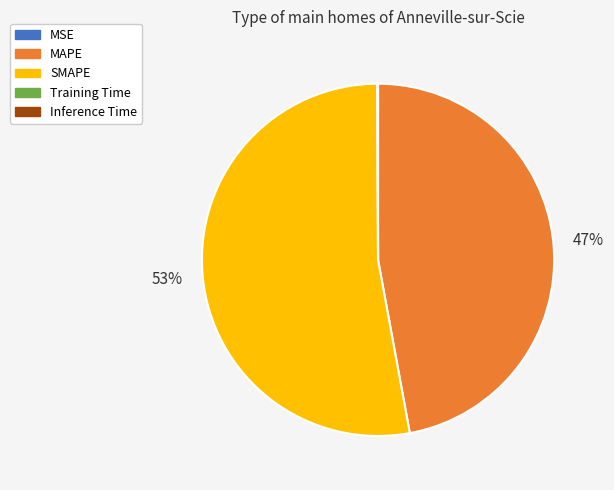

Which category accounts for the majority?

SMAPE